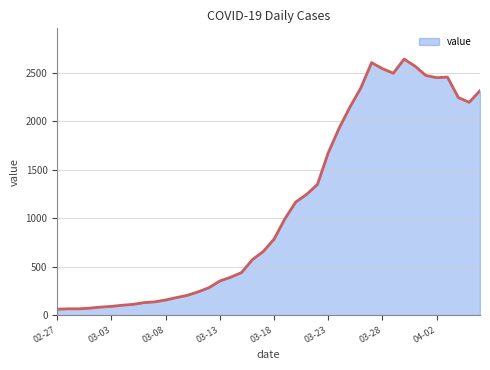

What is the smallest value displayed?

61